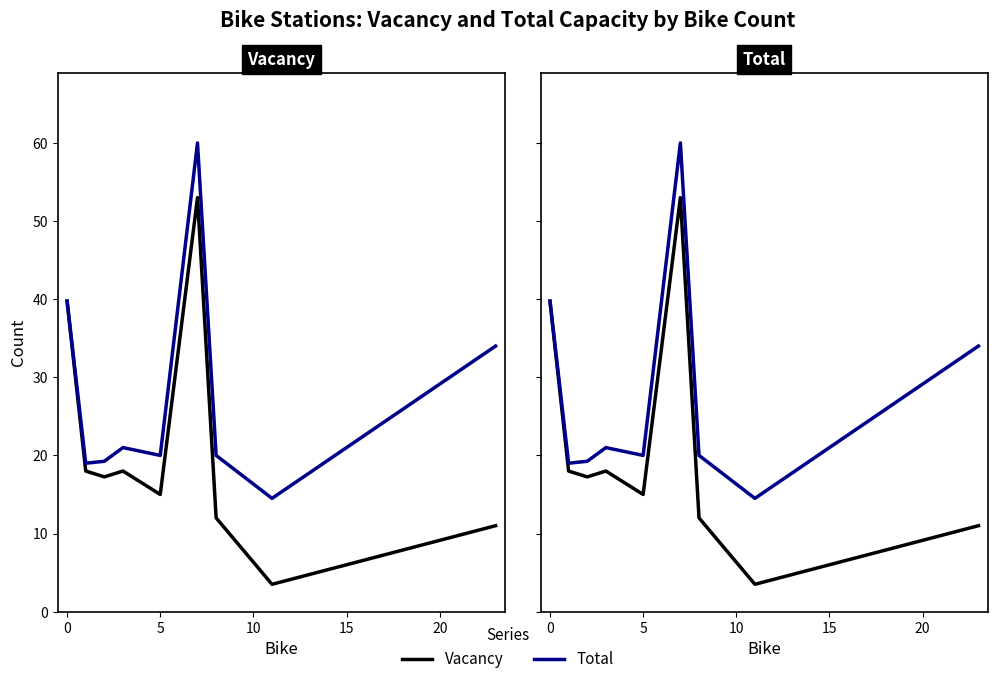

What position from the left is 5?

5